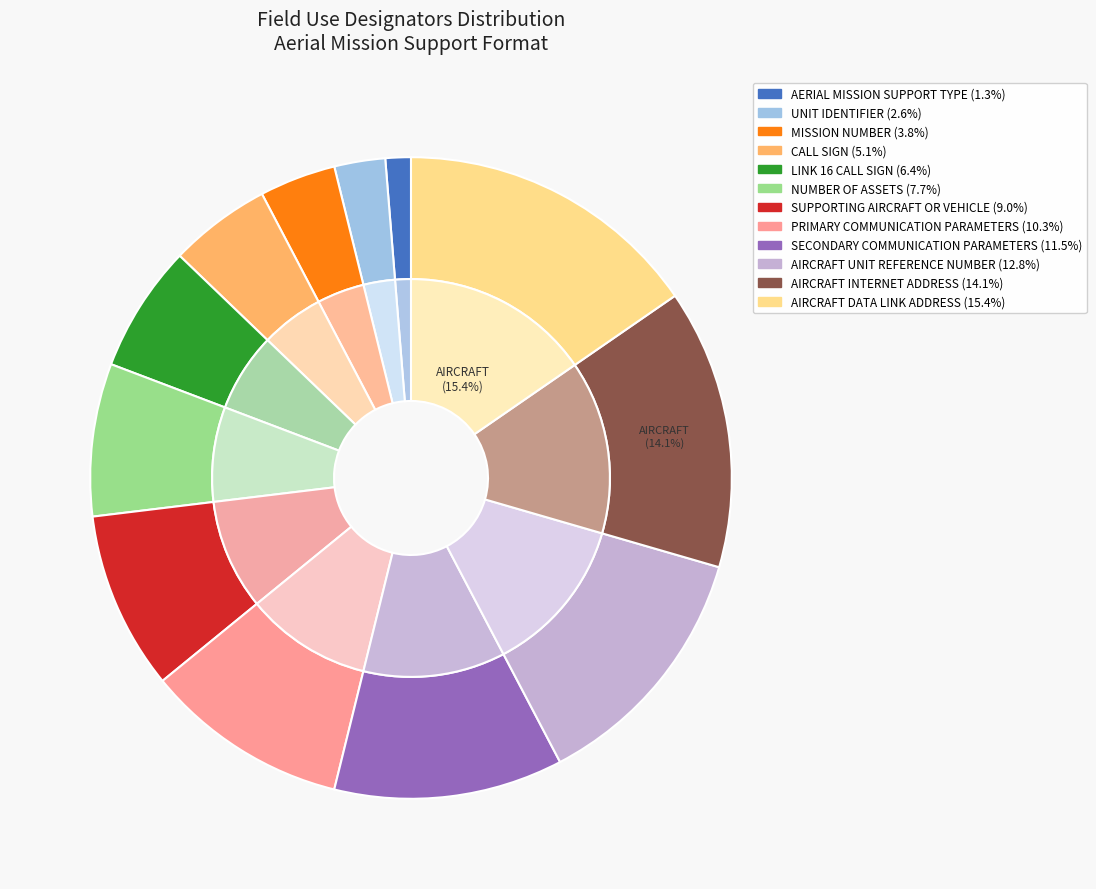

Which has a higher value, MISSION NUMBER or AIRCRAFT INTERNET ADDRESS?

AIRCRAFT INTERNET ADDRESS